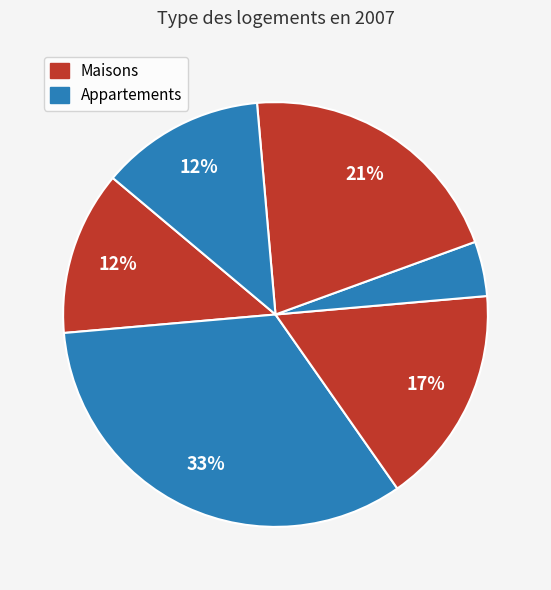

To the nearest percent, what is the average slice percentage?

17%